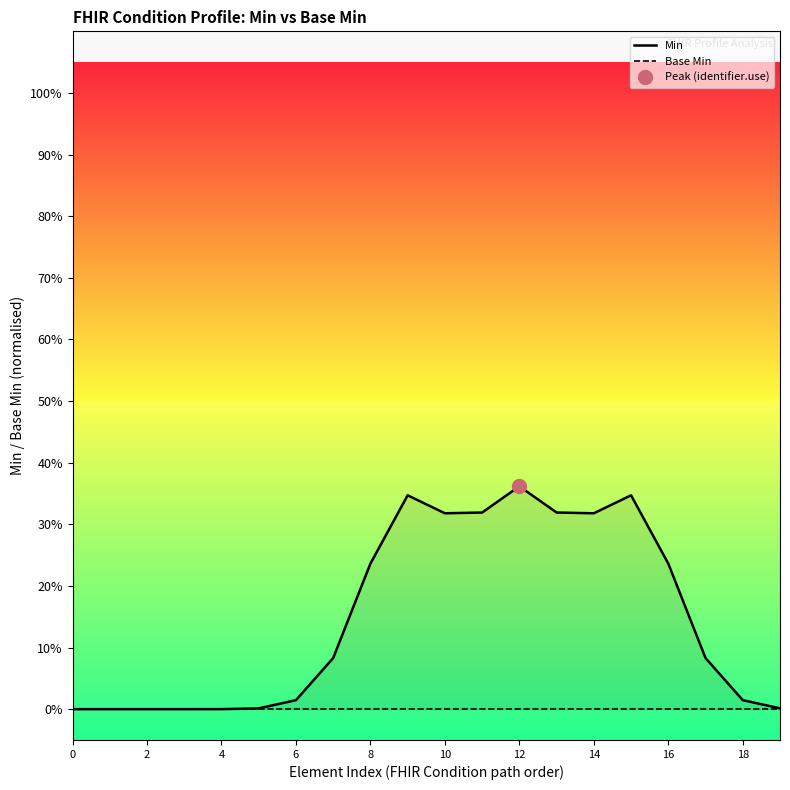

Which series has the largest total across all categories?

Min